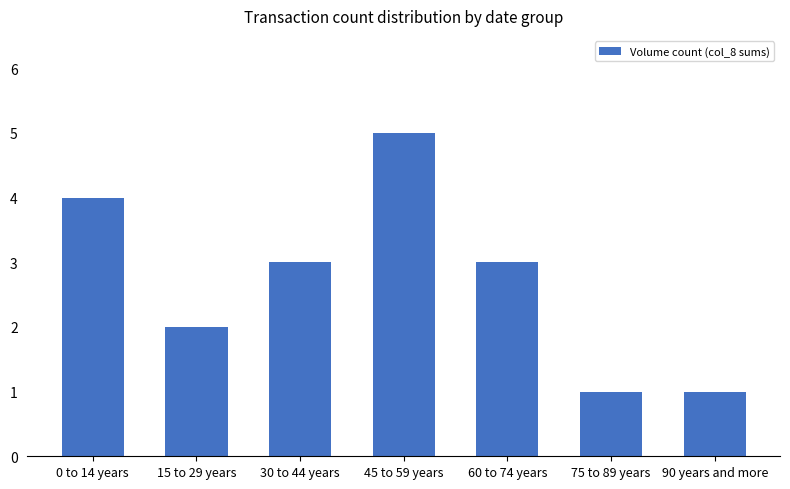

What is the maximum value shown in the chart?

5